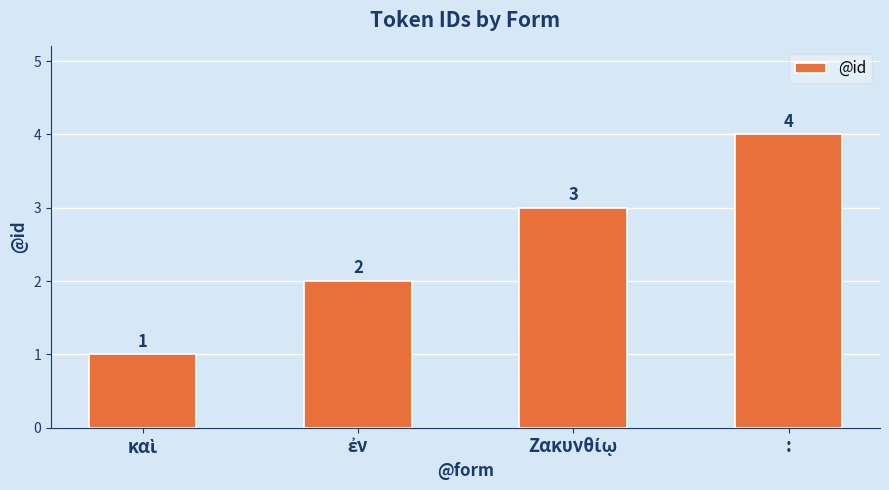

True or false: the data shows 2 at :.

False